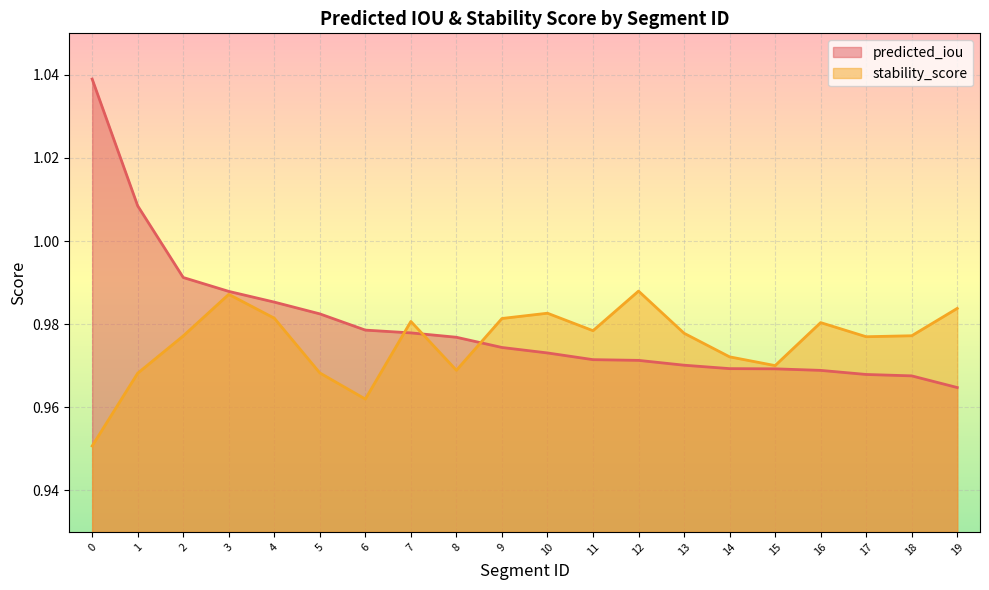

True or false: stability_score has more than 2 points higher than both neighbors.

True